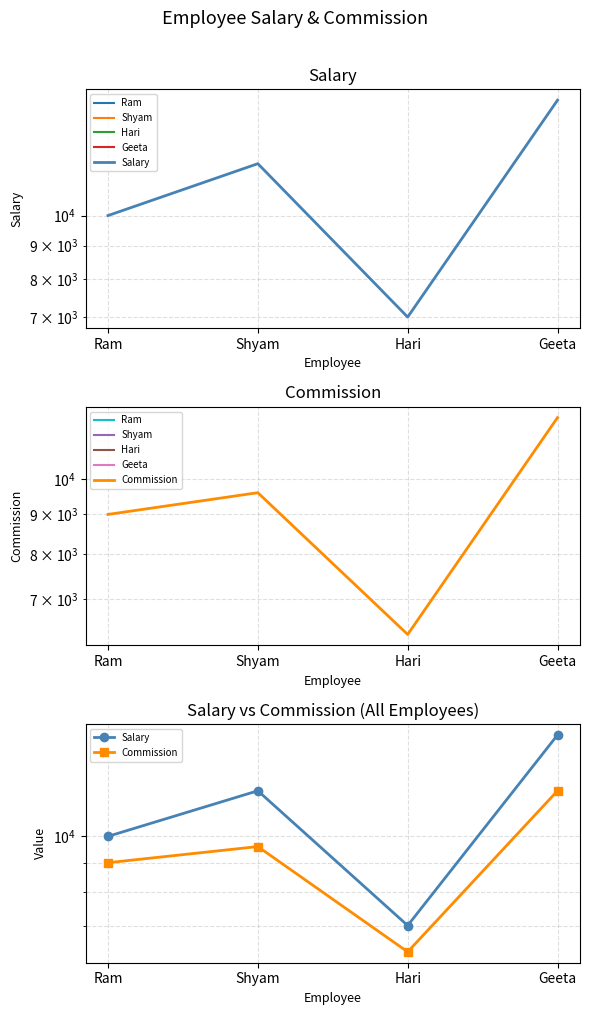

The value of Salary at Shyam is 7104. True or false?

False